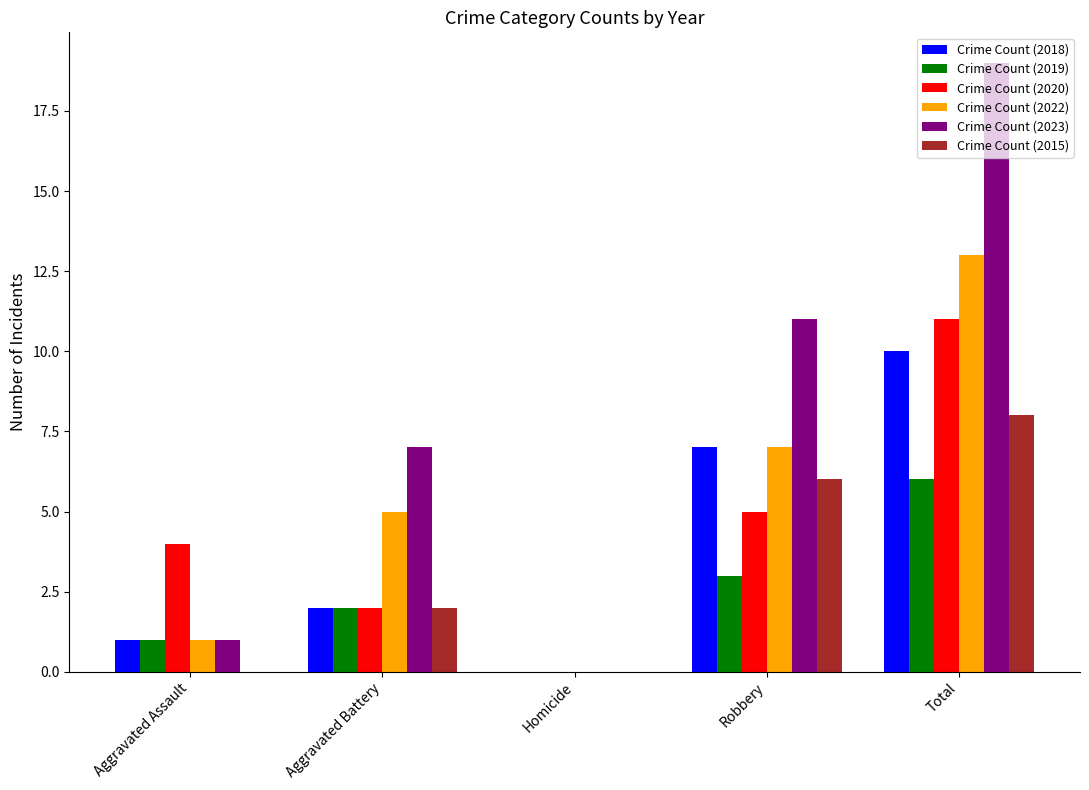

Count the Crime Count (2018) values in the range 1 to 7.

3